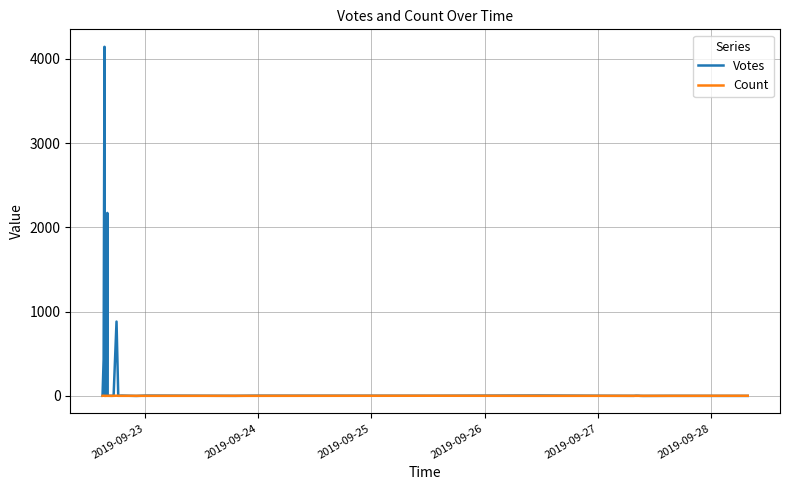

True or false: Votes has more than 2 points higher than both neighbors.

True